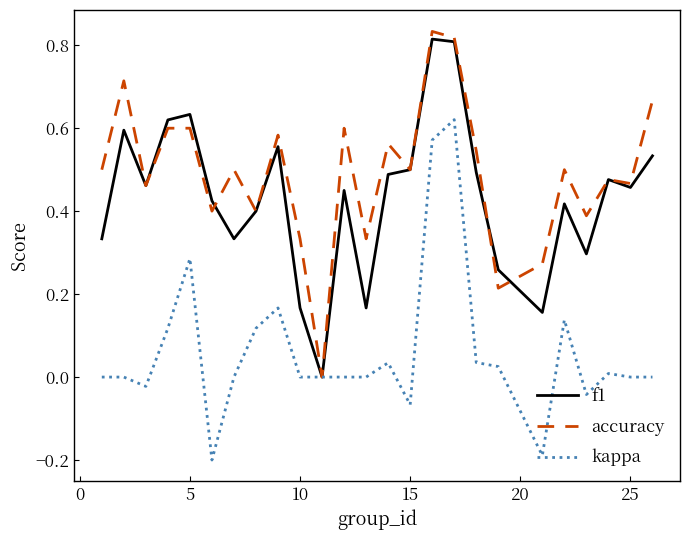

Which series has the largest total across all categories?

accuracy